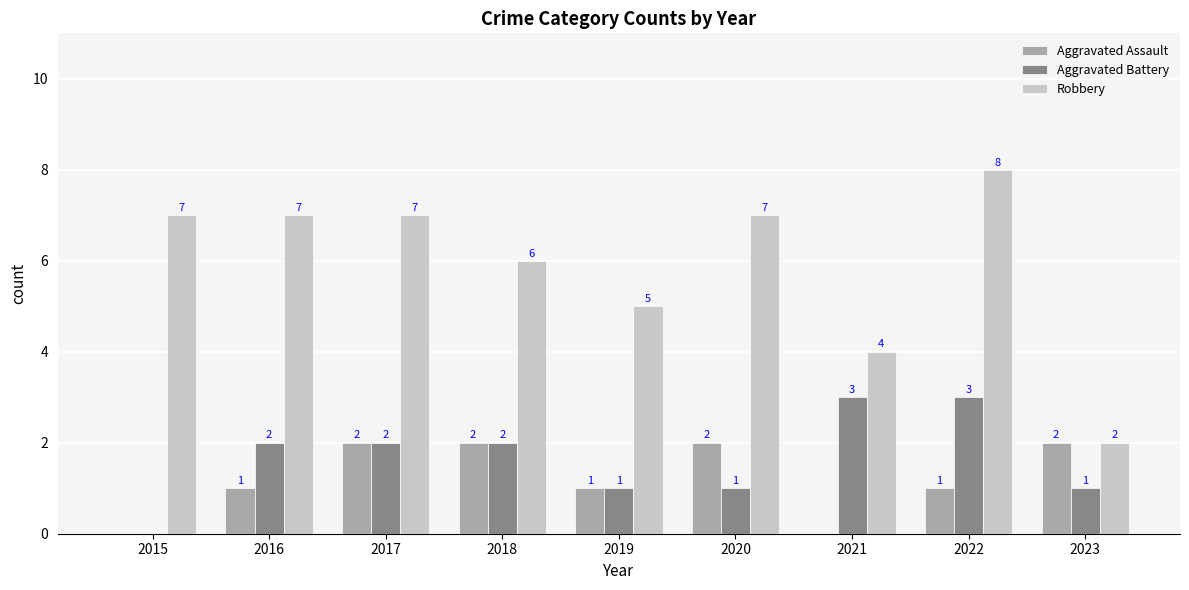

Which series changed the most between 2015 and 2019?

Robbery